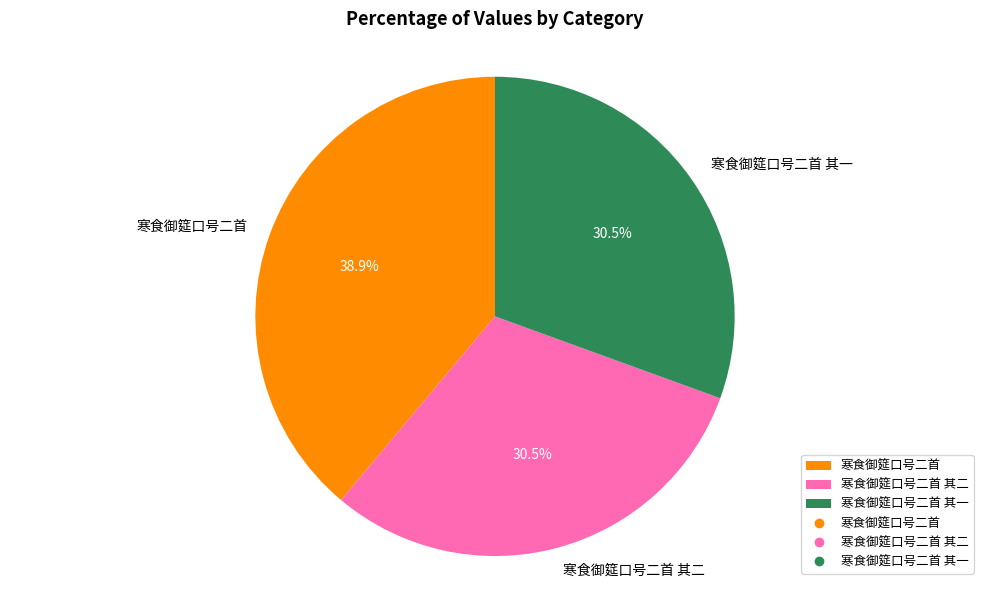

Which slice is the largest?

寒食御筵口号二首